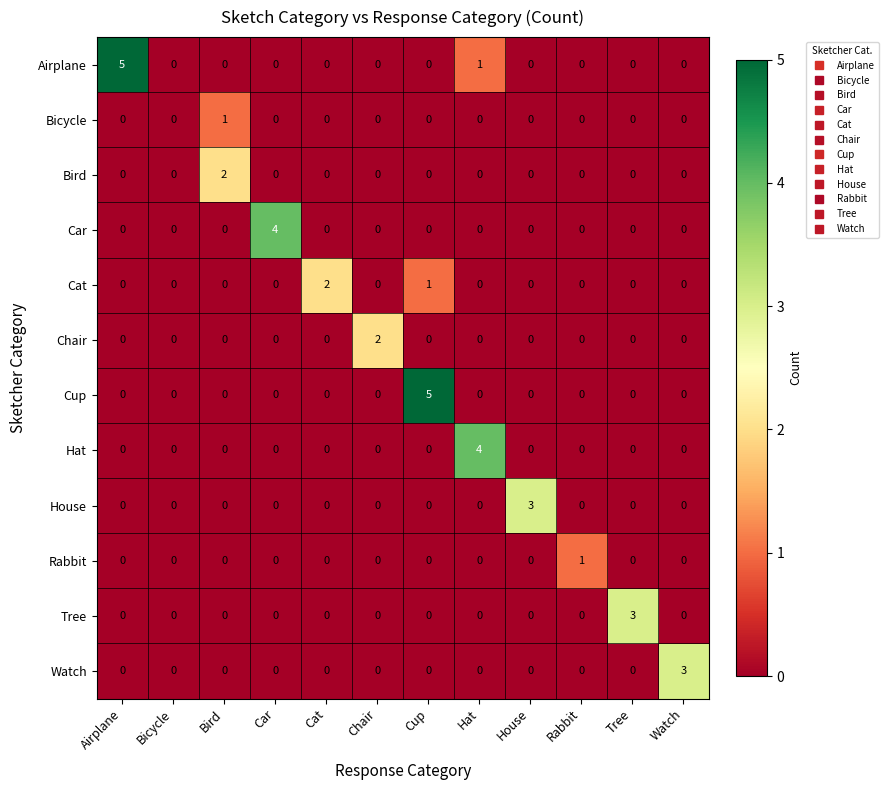

What is the difference between the highest and lowest values at Car?

4